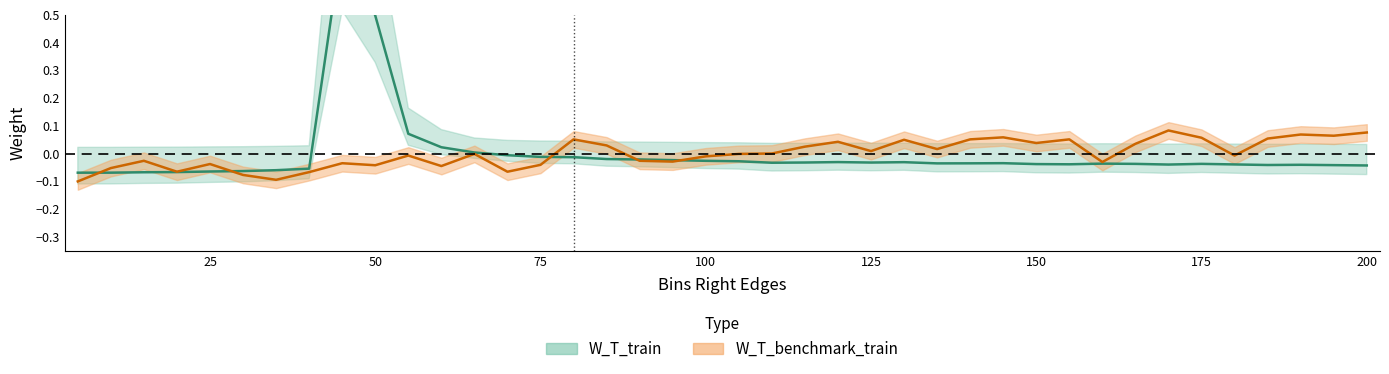

What is the value of the W_T_benchmark_train point at the 31st from the left?

0.1